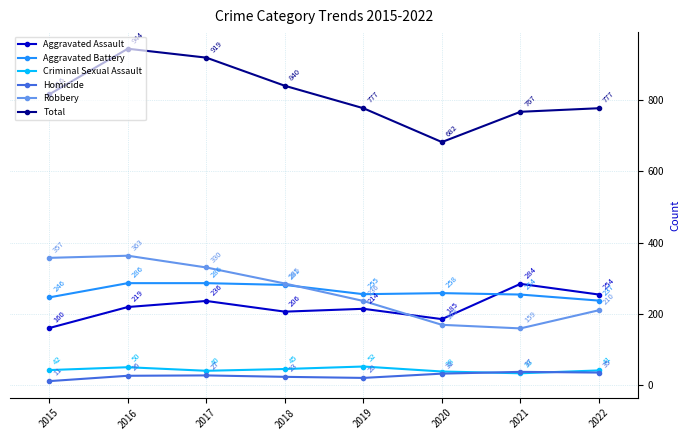

What is the difference between the maximum and minimum values in the Total series?

262